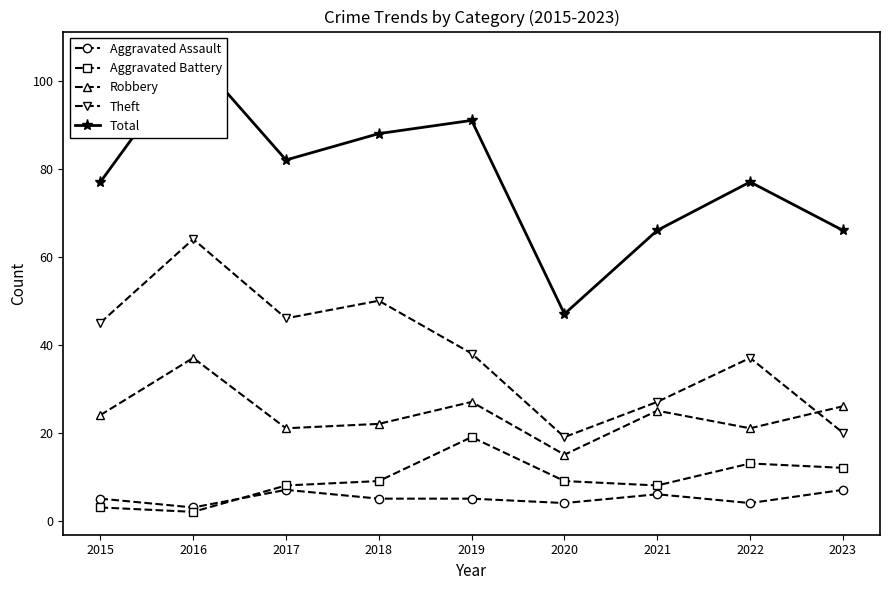

What is the average value of the Theft series?

38